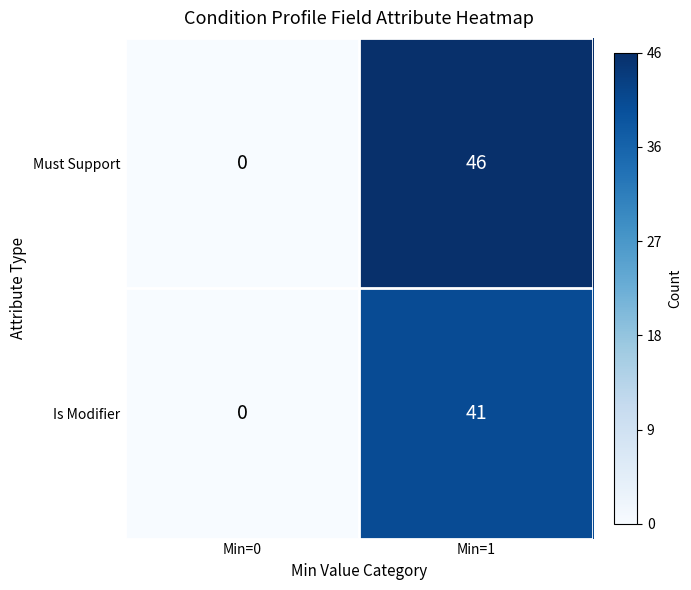

What is the sum of the Must Support values at Min=1 and Min=0?

46